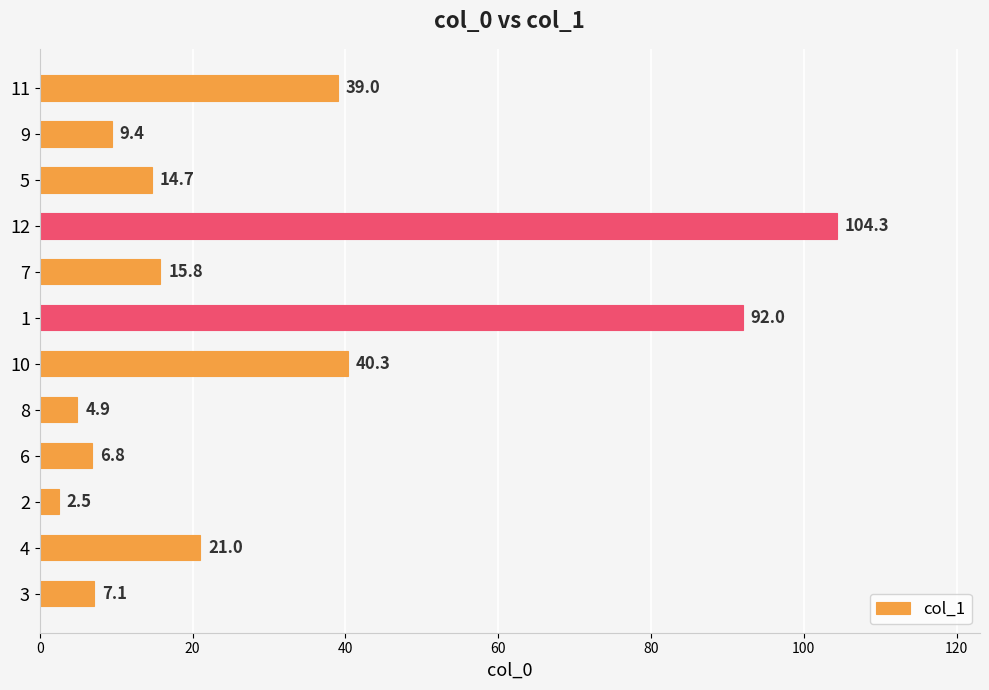

What value does the data have at 7?

15.8